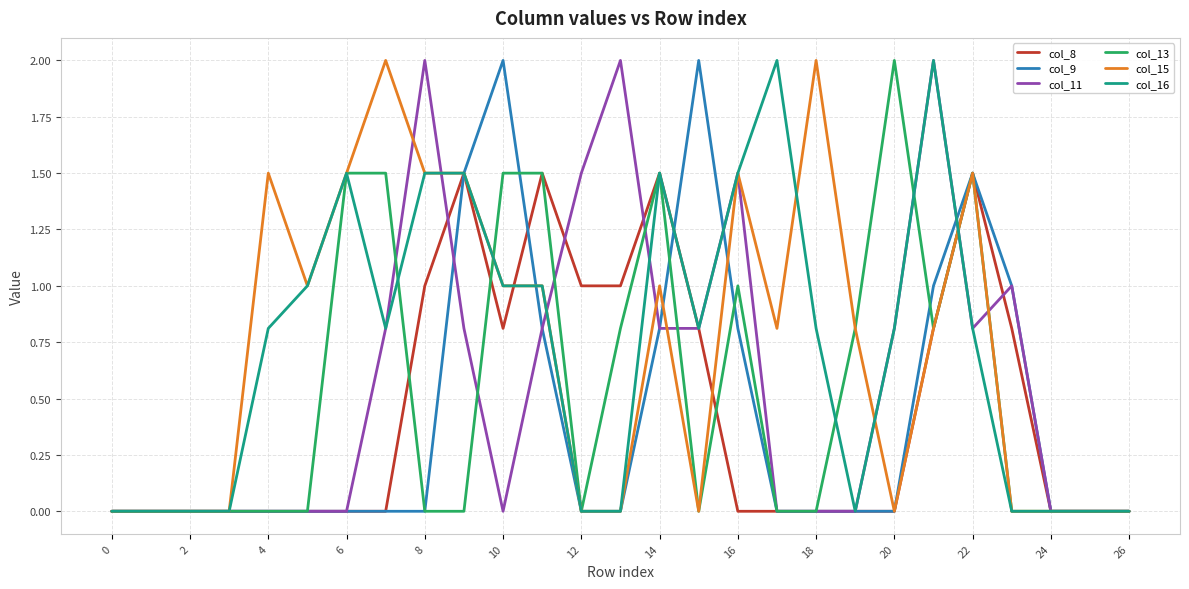

What are all the series names shown in the legend?

col_8, col_9, col_11, col_13, col_15, col_16